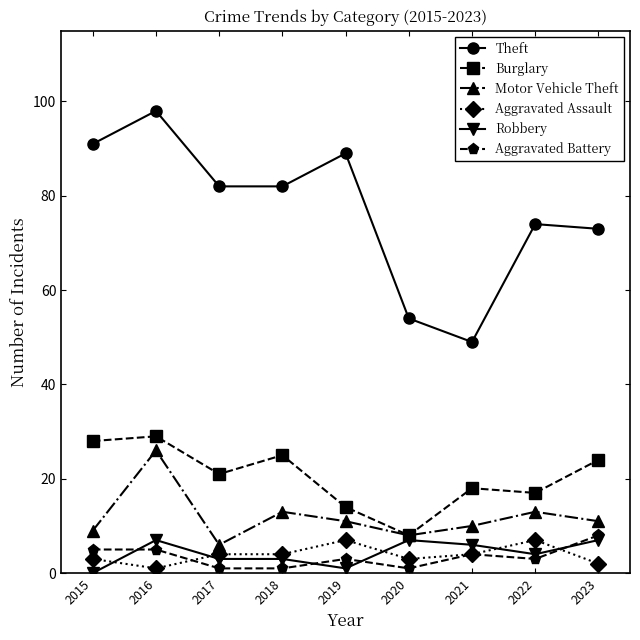

How many series are shown in this chart?

6